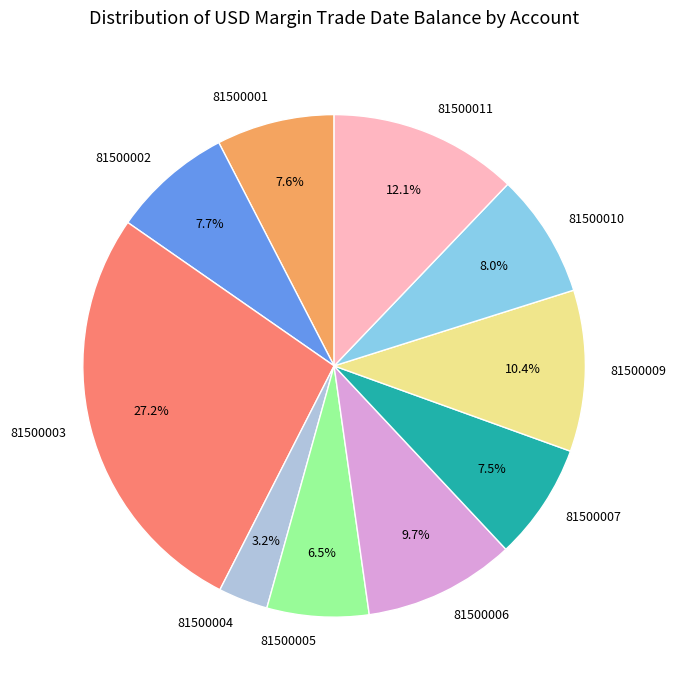

Is 81500005 the majority of the pie?

No